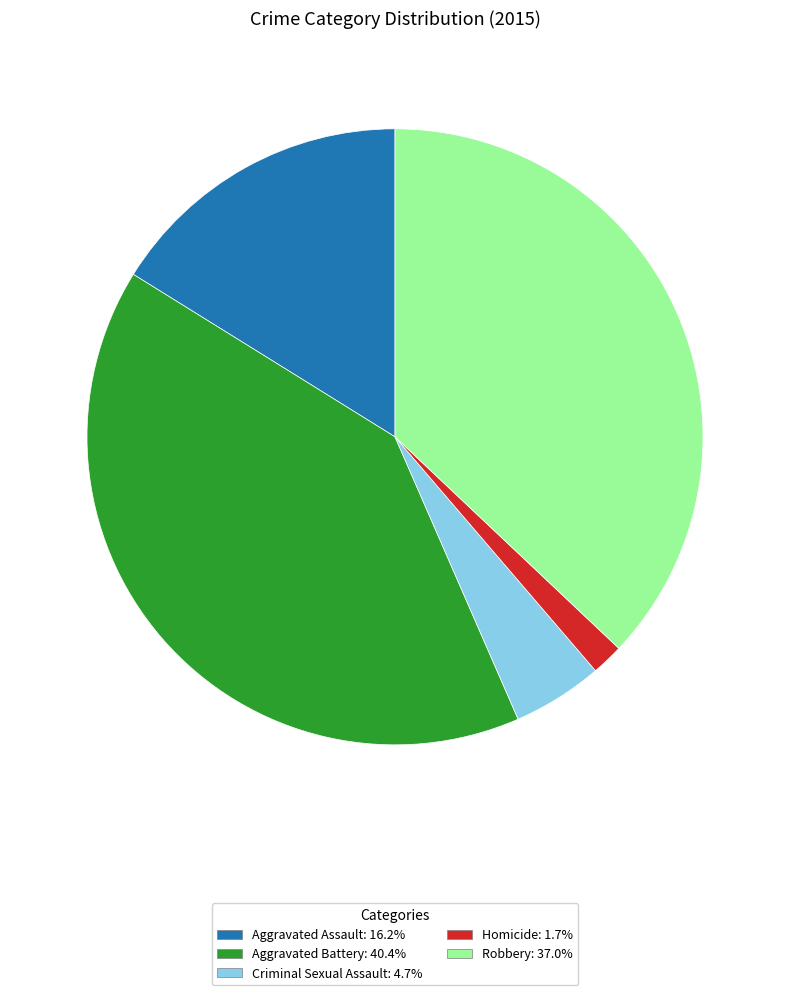

Which has a higher value, Homicide or Robbery?

Robbery